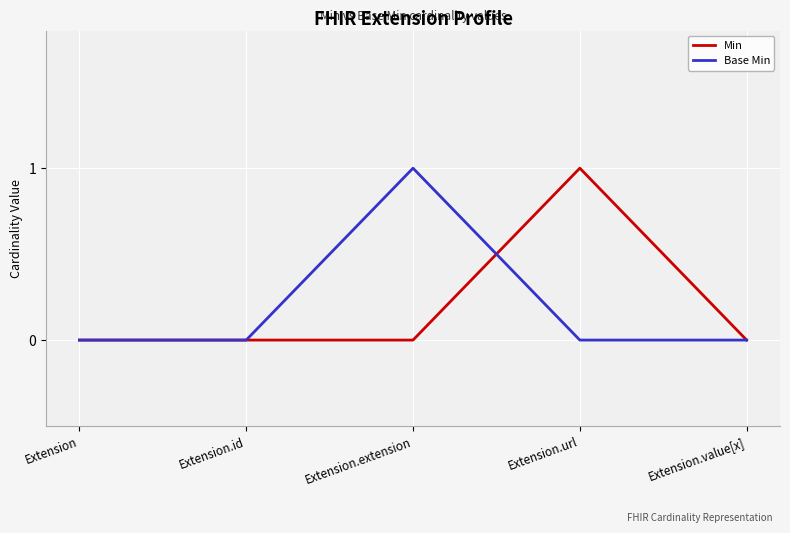

Reading right to left, extract all data points from this chart.

Min: 0	1	0	0	0
Base Min: 0	0	1	0	0